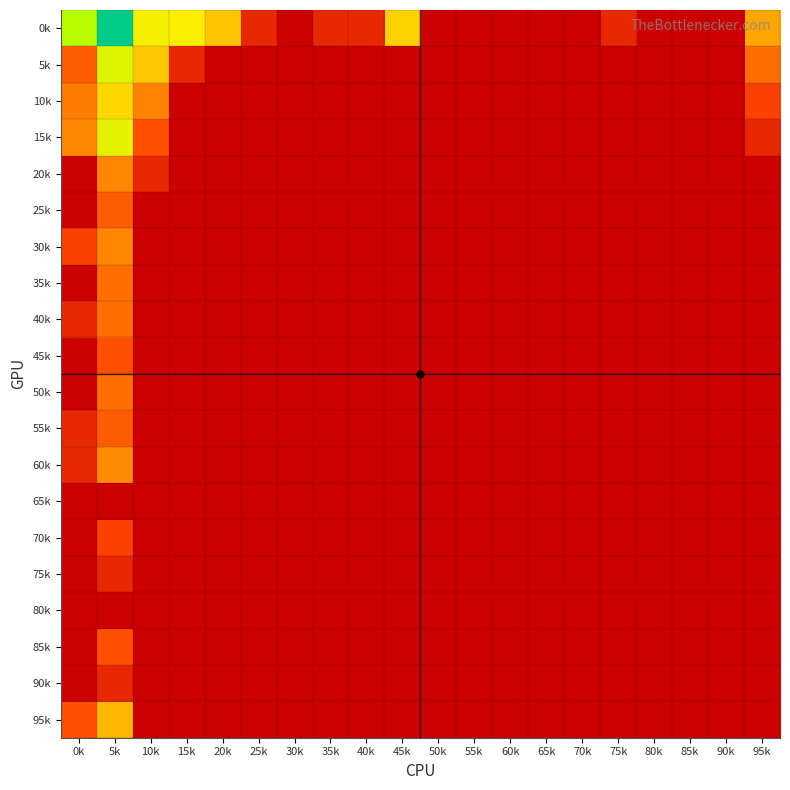

Reading left to right, transcribe all the data shown in this chart.

0k: 0k=5.2	5k=7.7	10k=4.3	15k=4.2	20k=3.5	25k=0.7	30k=0.0	35k=0.7	40k=0.7	45k=3.7	50k=0.0	55k=0.0	60k=0.0	65k=0.0	70k=0.0	75k=0.7	80k=0.0	85k=0.0	90k=0.0	95k=2.9
5k: 0k=1.6	5k=4.7	10k=3.5	15k=0.7	20k=0.0	25k=0.0	30k=0.0	35k=0.0	40k=0.0	45k=0.0	50k=0.0	55k=0.0	60k=0.0	65k=0.0	70k=0.0	75k=0.0	80k=0.0	85k=0.0	90k=0.0	95k=1.9
10k: 0k=2.2	5k=3.8	10k=2.3	15k=0.0	20k=0.0	25k=0.0	30k=0.0	35k=0.0	40k=0.0	45k=0.0	50k=0.0	55k=0.0	60k=0.0	65k=0.0	70k=0.0	75k=0.0	80k=0.0	85k=0.0	90k=0.0	95k=1.1
15k: 0k=2.4	5k=4.6	10k=1.4	15k=0.0	20k=0.0	25k=0.0	30k=0.0	35k=0.0	40k=0.0	45k=0.0	50k=0.0	55k=0.0	60k=0.0	65k=0.0	70k=0.0	75k=0.0	80k=0.0	85k=0.0	90k=0.0	95k=0.7
20k: 0k=0.0	5k=2.4	10k=0.7	15k=0.0	20k=0.0	25k=0.0	30k=0.0	35k=0.0	40k=0.0	45k=0.0	50k=0.0	55k=0.0	60k=0.0	65k=0.0	70k=0.0	75k=0.0	80k=0.0	85k=0.0	90k=0.0	95k=0.0
25k: 0k=0.0	5k=1.6	10k=0.0	15k=0.0	20k=0.0	25k=0.0	30k=0.0	35k=0.0	40k=0.0	45k=0.0	50k=0.0	55k=0.0	60k=0.0	65k=0.0	70k=0.0	75k=0.0	80k=0.0	85k=0.0	90k=0.0	95k=0.0
30k: 0k=1.1	5k=2.4	10k=0.0	15k=0.0	20k=0.0	25k=0.0	30k=0.0	35k=0.0	40k=0.0	45k=0.0	50k=0.0	55k=0.0	60k=0.0	65k=0.0	70k=0.0	75k=0.0	80k=0.0	85k=0.0	90k=0.0	95k=0.0
35k: 0k=0.0	5k=1.9	10k=0.0	15k=0.0	20k=0.0	25k=0.0	30k=0.0	35k=0.0	40k=0.0	45k=0.0	50k=0.0	55k=0.0	60k=0.0	65k=0.0	70k=0.0	75k=0.0	80k=0.0	85k=0.0	90k=0.0	95k=0.0
40k: 0k=0.7	5k=1.9	10k=0.0	15k=0.0	20k=0.0	25k=0.0	30k=0.0	35k=0.0	40k=0.0	45k=0.0	50k=0.0	55k=0.0	60k=0.0	65k=0.0	70k=0.0	75k=0.0	80k=0.0	85k=0.0	90k=0.0	95k=0.0
45k: 0k=0.0	5k=1.4	10k=0.0	15k=0.0	20k=0.0	25k=0.0	30k=0.0	35k=0.0	40k=0.0	45k=0.0	50k=0.0	55k=0.0	60k=0.0	65k=0.0	70k=0.0	75k=0.0	80k=0.0	85k=0.0	90k=0.0	95k=0.0
50k: 0k=0.0	5k=1.9	10k=0.0	15k=0.0	20k=0.0	25k=0.0	30k=0.0	35k=0.0	40k=0.0	45k=0.0	50k=0.0	55k=0.0	60k=0.0	65k=0.0	70k=0.0	75k=0.0	80k=0.0	85k=0.0	90k=0.0	95k=0.0
55k: 0k=0.7	5k=1.6	10k=0.0	15k=0.0	20k=0.0	25k=0.0	30k=0.0	35k=0.0	40k=0.0	45k=0.0	50k=0.0	55k=0.0	60k=0.0	65k=0.0	70k=0.0	75k=0.0	80k=0.0	85k=0.0	90k=0.0	95k=0.0
60k: 0k=0.7	5k=2.5	10k=0.0	15k=0.0	20k=0.0	25k=0.0	30k=0.0	35k=0.0	40k=0.0	45k=0.0	50k=0.0	55k=0.0	60k=0.0	65k=0.0	70k=0.0	75k=0.0	80k=0.0	85k=0.0	90k=0.0	95k=0.0
65k: 0k=0.0	5k=0.0	10k=0.0	15k=0.0	20k=0.0	25k=0.0	30k=0.0	35k=0.0	40k=0.0	45k=0.0	50k=0.0	55k=0.0	60k=0.0	65k=0.0	70k=0.0	75k=0.0	80k=0.0	85k=0.0	90k=0.0	95k=0.0
70k: 0k=0.0	5k=1.1	10k=0.0	15k=0.0	20k=0.0	25k=0.0	30k=0.0	35k=0.0	40k=0.0	45k=0.0	50k=0.0	55k=0.0	60k=0.0	65k=0.0	70k=0.0	75k=0.0	80k=0.0	85k=0.0	90k=0.0	95k=0.0
75k: 0k=0.0	5k=0.7	10k=0.0	15k=0.0	20k=0.0	25k=0.0	30k=0.0	35k=0.0	40k=0.0	45k=0.0	50k=0.0	55k=0.0	60k=0.0	65k=0.0	70k=0.0	75k=0.0	80k=0.0	85k=0.0	90k=0.0	95k=0.0
80k: 0k=0.0	5k=0.0	10k=0.0	15k=0.0	20k=0.0	25k=0.0	30k=0.0	35k=0.0	40k=0.0	45k=0.0	50k=0.0	55k=0.0	60k=0.0	65k=0.0	70k=0.0	75k=0.0	80k=0.0	85k=0.0	90k=0.0	95k=0.0
85k: 0k=0.0	5k=1.4	10k=0.0	15k=0.0	20k=0.0	25k=0.0	30k=0.0	35k=0.0	40k=0.0	45k=0.0	50k=0.0	55k=0.0	60k=0.0	65k=0.0	70k=0.0	75k=0.0	80k=0.0	85k=0.0	90k=0.0	95k=0.0
90k: 0k=0.0	5k=0.7	10k=0.0	15k=0.0	20k=0.0	25k=0.0	30k=0.0	35k=0.0	40k=0.0	45k=0.0	50k=0.0	55k=0.0	60k=0.0	65k=0.0	70k=0.0	75k=0.0	80k=0.0	85k=0.0	90k=0.0	95k=0.0
95k: 0k=1.4	5k=3.3	10k=0.0	15k=0.0	20k=0.0	25k=0.0	30k=0.0	35k=0.0	40k=0.0	45k=0.0	50k=0.0	55k=0.0	60k=0.0	65k=0.0	70k=0.0	75k=0.0	80k=0.0	85k=0.0	90k=0.0	95k=0.0